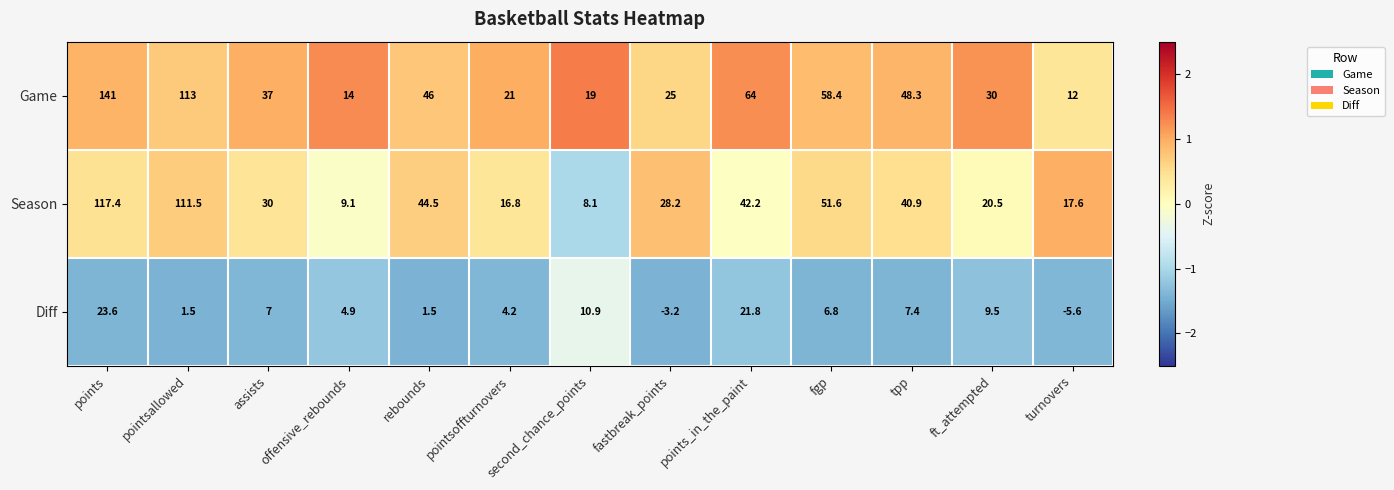

What is the smallest value displayed?

-5.6